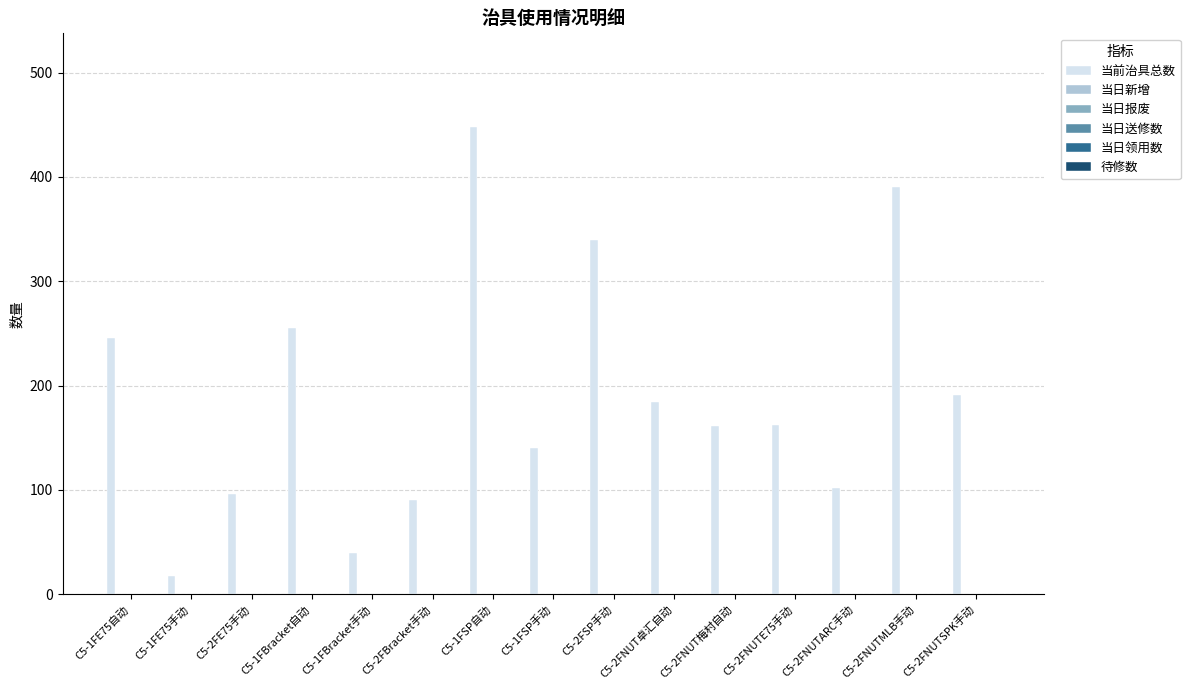

What is the sum of all values?

2863